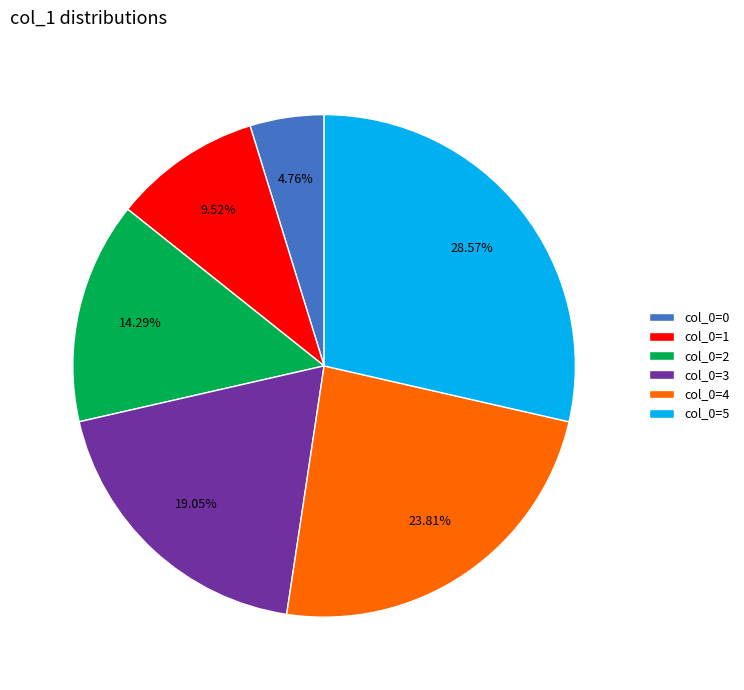

Combined, do col_0=0 and col_0=4 account for over 50%?

No